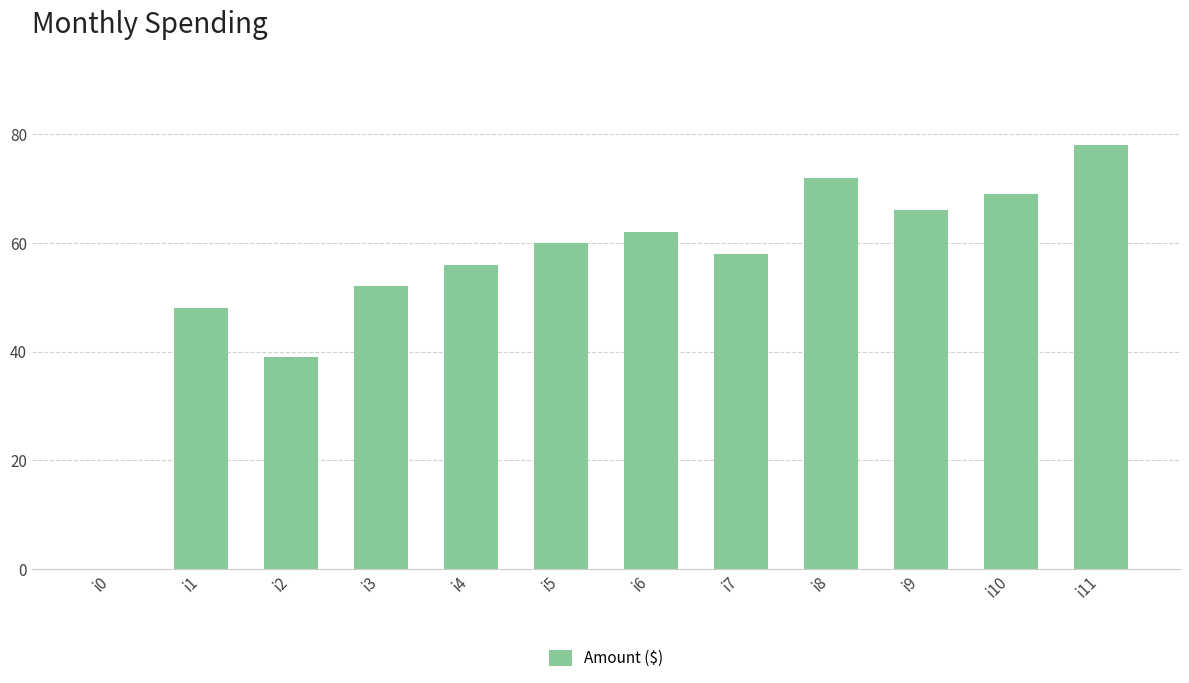

True or false: the data shows 44 at i0.

False